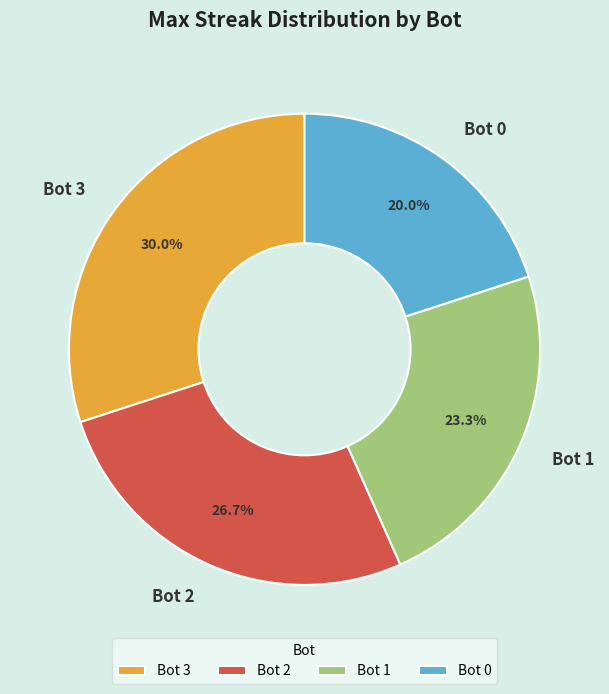

What is the ratio of the value at Bot 2 to the value at Bot 1?

1.1